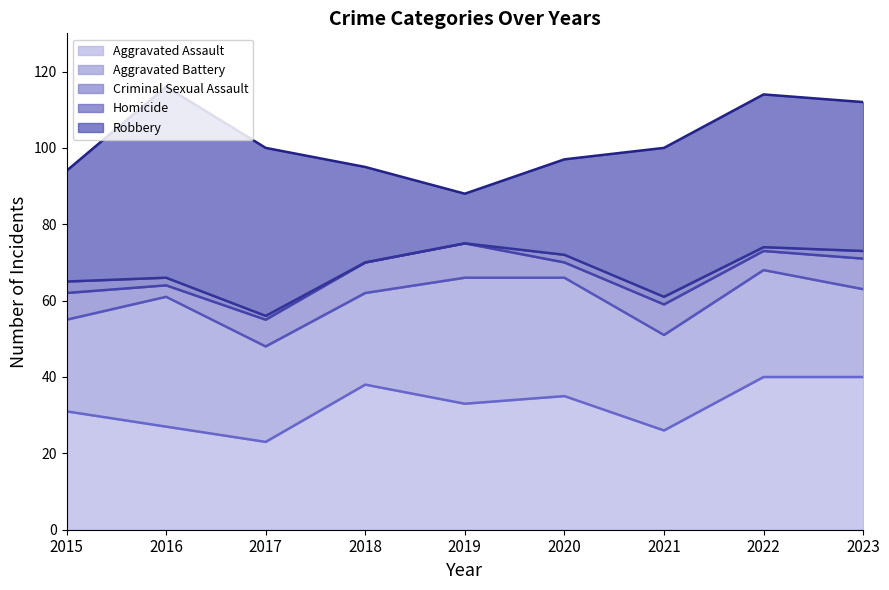

How many interior local valleys does the Robbery series have?

1